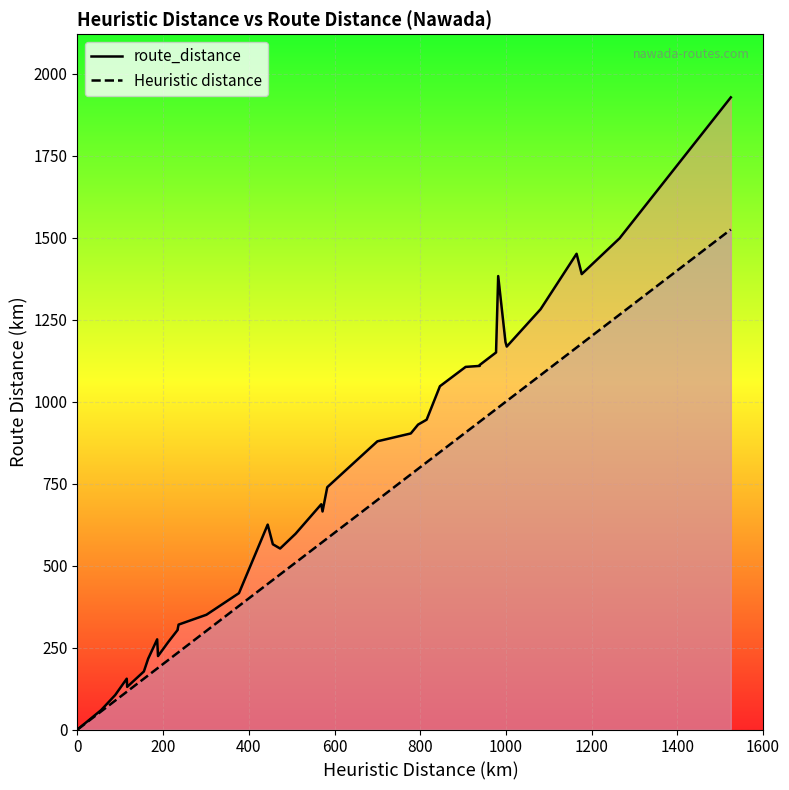

How many values in route_distance are above zero?

39